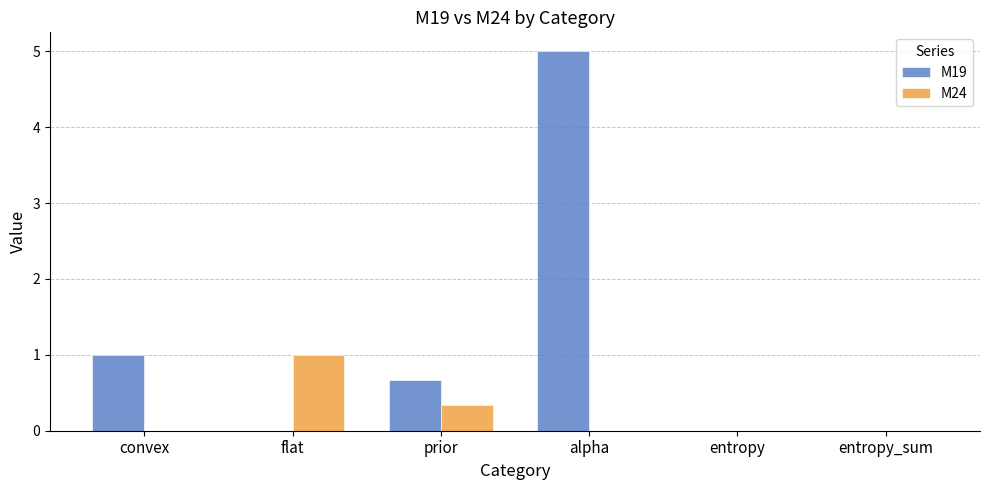

Reading left to right, list all the values displayed in this chart.

M19: 1.0	0.0	0.7	5.0	0.0	0.0
M24: 0.0	1.0	0.3	0.0	0.0	0.0